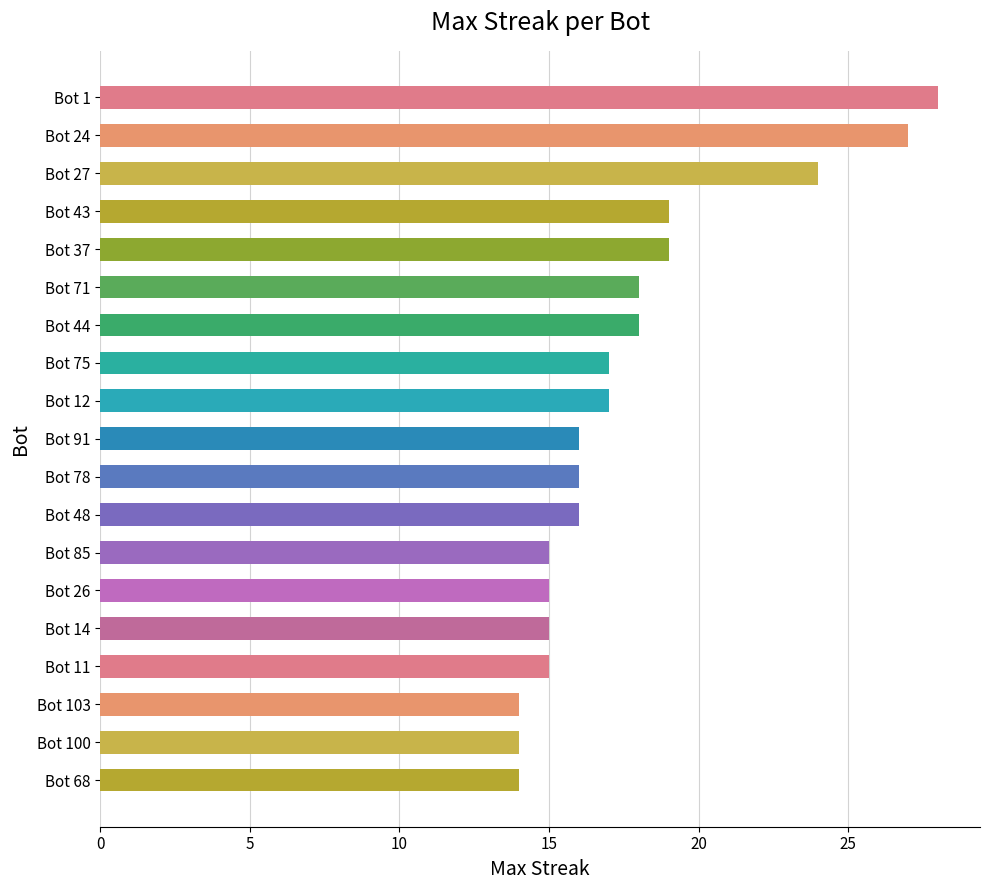

Reading top to bottom, list all the values displayed in this chart.

Bot 1=28	Bot 24=27	Bot 27=24	Bot 43=19	Bot 37=19	Bot 71=18	Bot 44=18	Bot 75=17	Bot 12=17	Bot 91=16	Bot 78=16	Bot 48=16	Bot 85=15	Bot 26=15	Bot 14=15	Bot 11=15	Bot 103=14	Bot 100=14	Bot 68=14